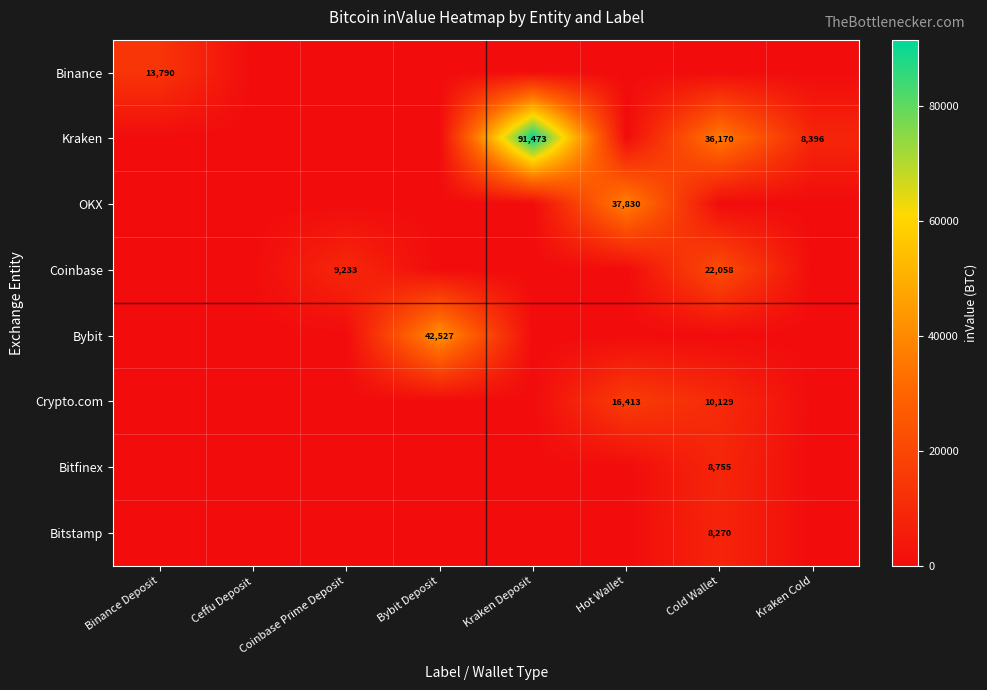

Which has a higher value, Kraken Cold or Cold Wallet?

Kraken Cold